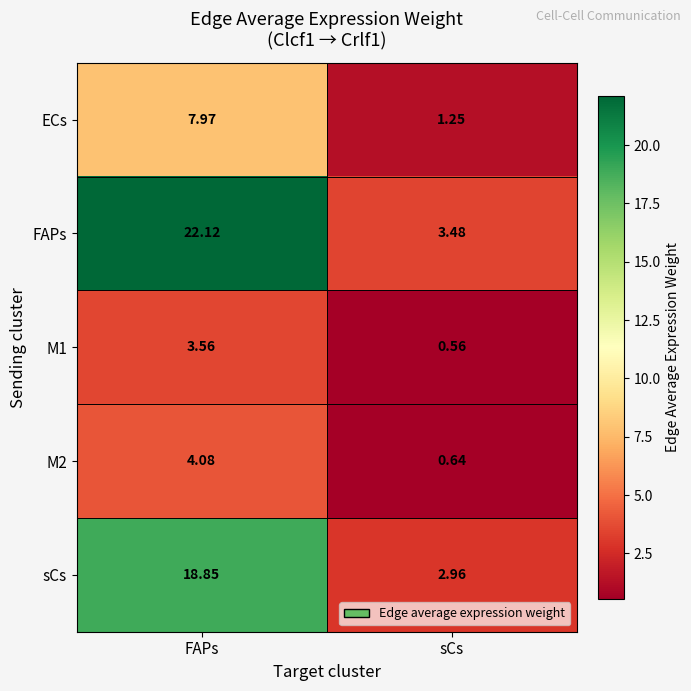

Which category has the highest value in the ECs series?

FAPs